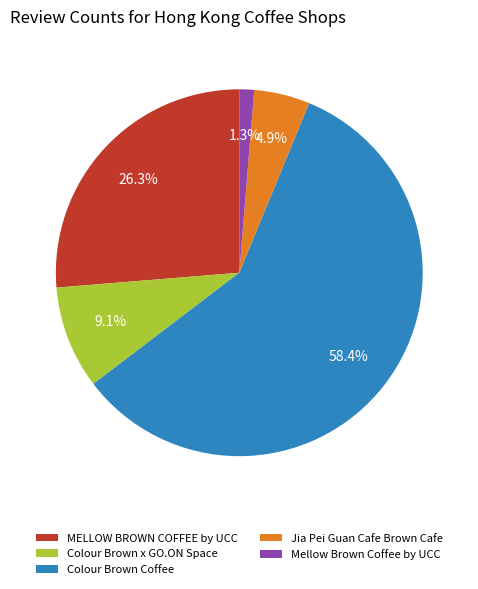

Does Jia Pei Guan Cafe Brown Cafe represent more than half of the total?

No